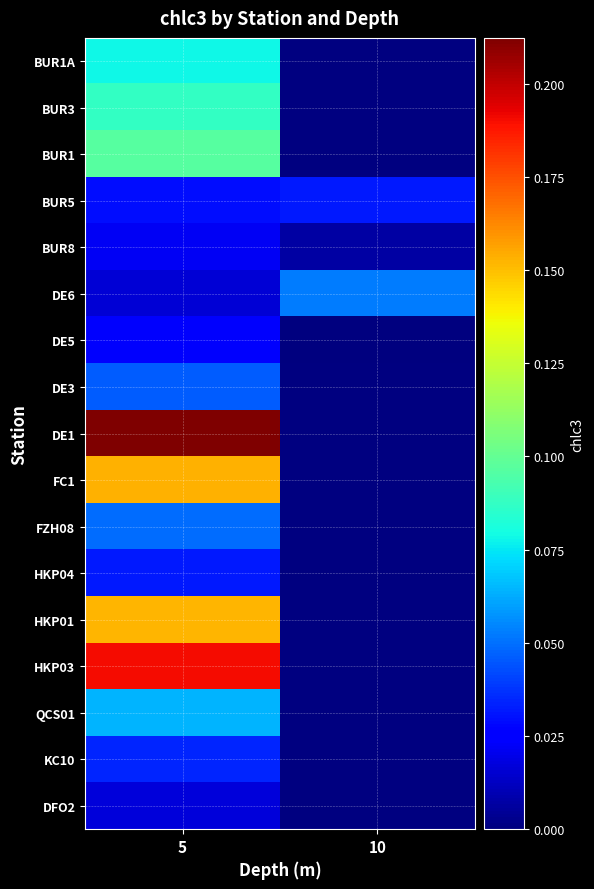

List the series in order of their peak value, highest first.

DE1, HKP03, FC1, HKP01, BUR1, BUR3, BUR1A, QCS01, DE6, FZH08, DE3, KC10, BUR5, HKP04, DE5, BUR8, DFO2